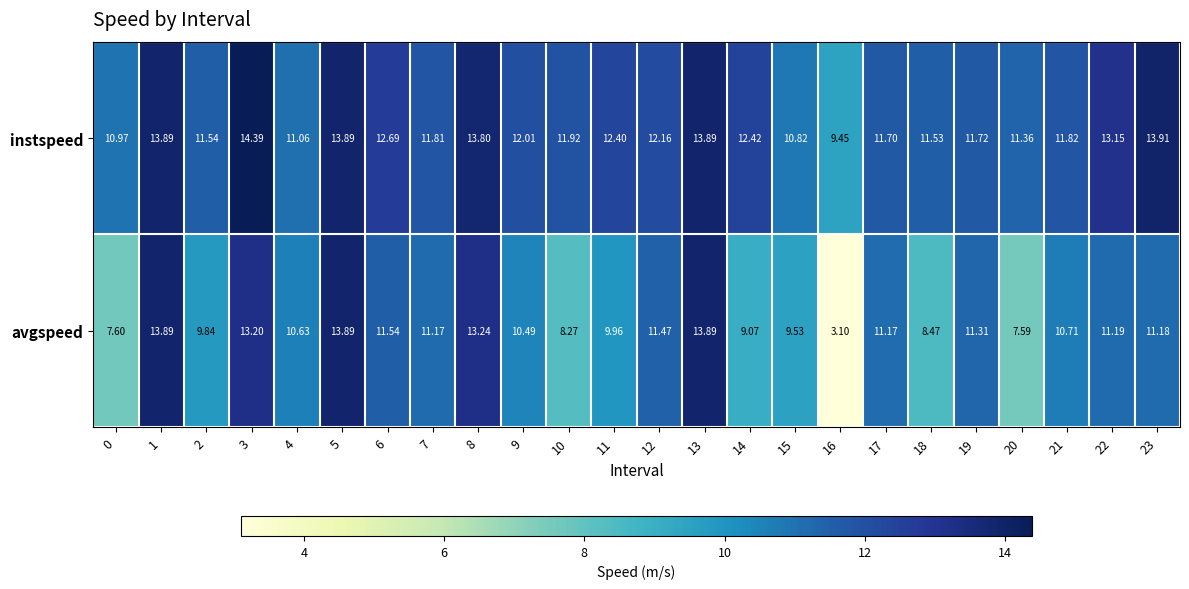

Which series has the widest spread of values?

avgspeed